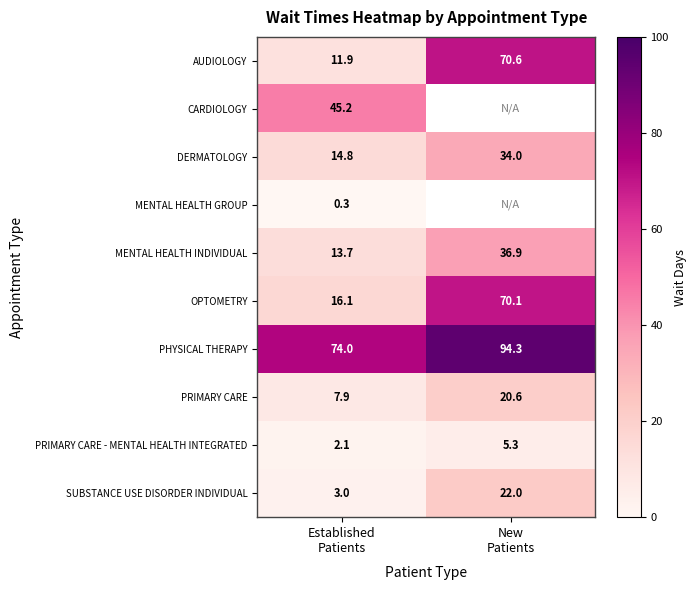

Which series has the widest spread of values?

AUDIOLOGY